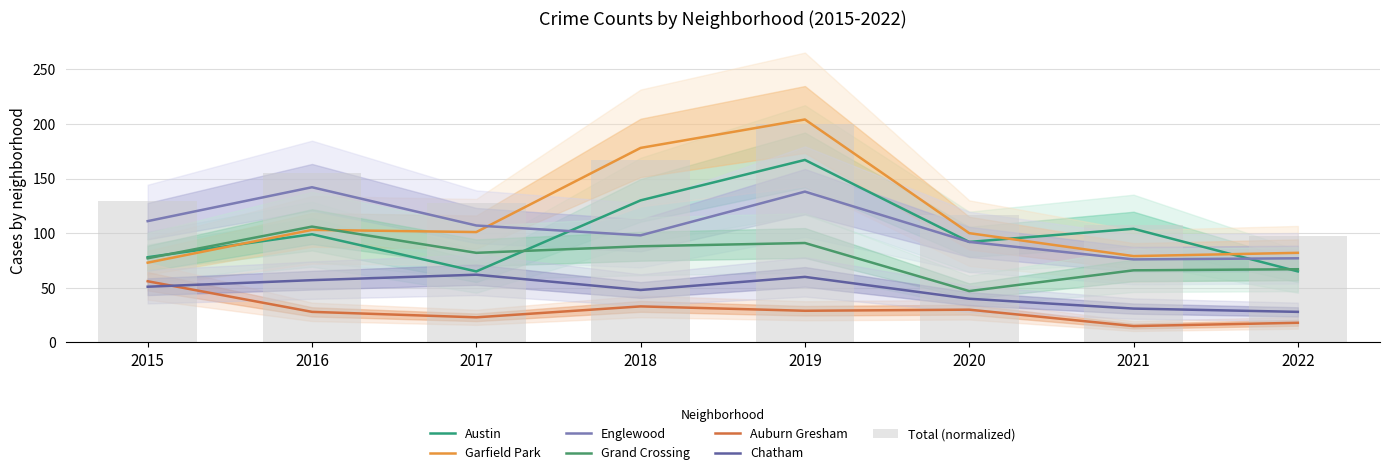

How many groups of bars are there?

8